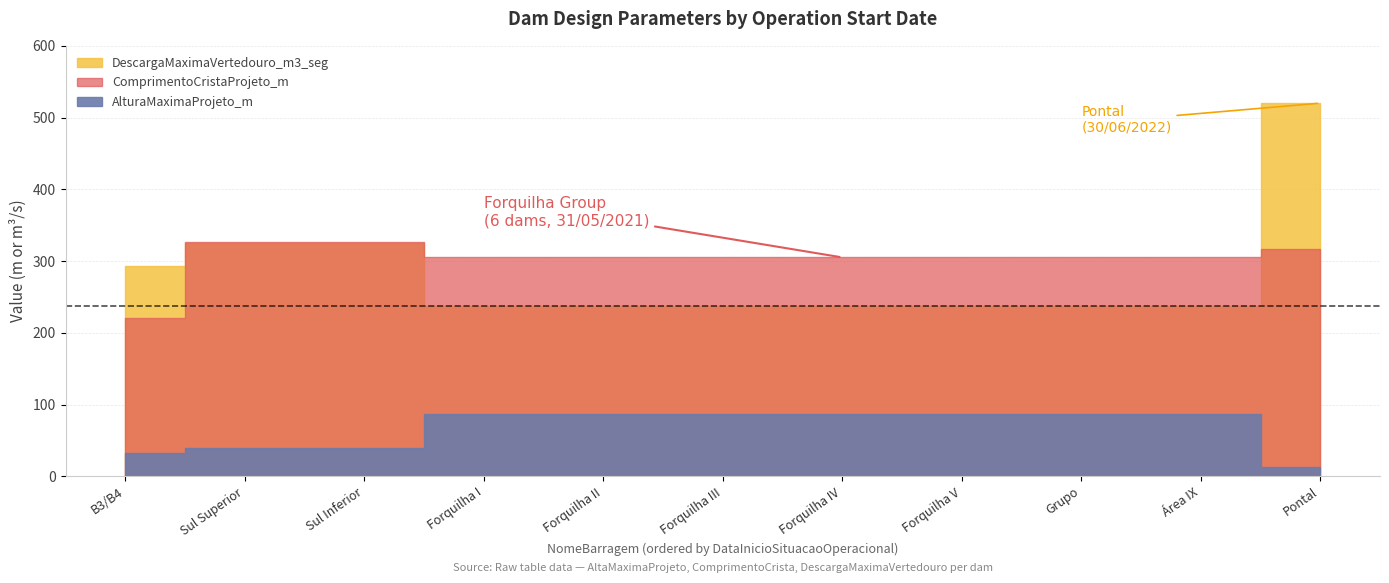

Reading left to right, transcribe all the data shown in this chart.

AlturaMaximaProjeto_m: 33.0	40.0	40.0	87.0	87.0	87.0	87.0	87.0	87.0	87.0	12.4
ComprimentoCristaProjeto_m: 221.0	327.0	327.0	305.0	305.0	305.0	305.0	305.0	305.0	305.0	316.3
DescargaMaximaVertedouro_m3_seg: 293.7	324.7	324.7	237.0	237.0	237.0	237.0	237.0	237.0	237.0	520.0